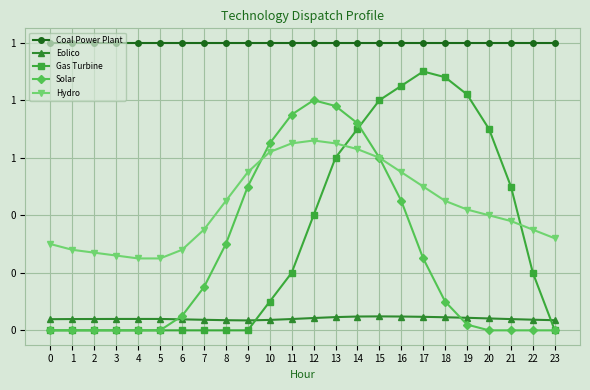

What are all the series names shown in the legend?

Coal Power Plant, Eolico, Gas Turbine, Solar, Hydro